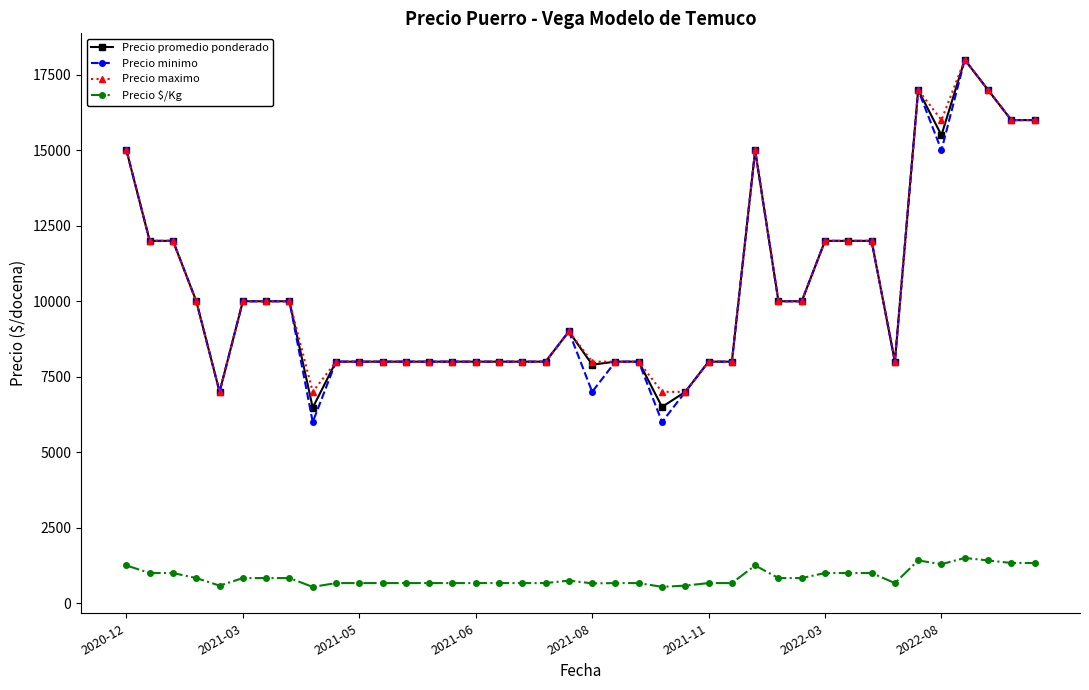

True or false: Precio maximo has more than 2 points higher than both neighbors.

True